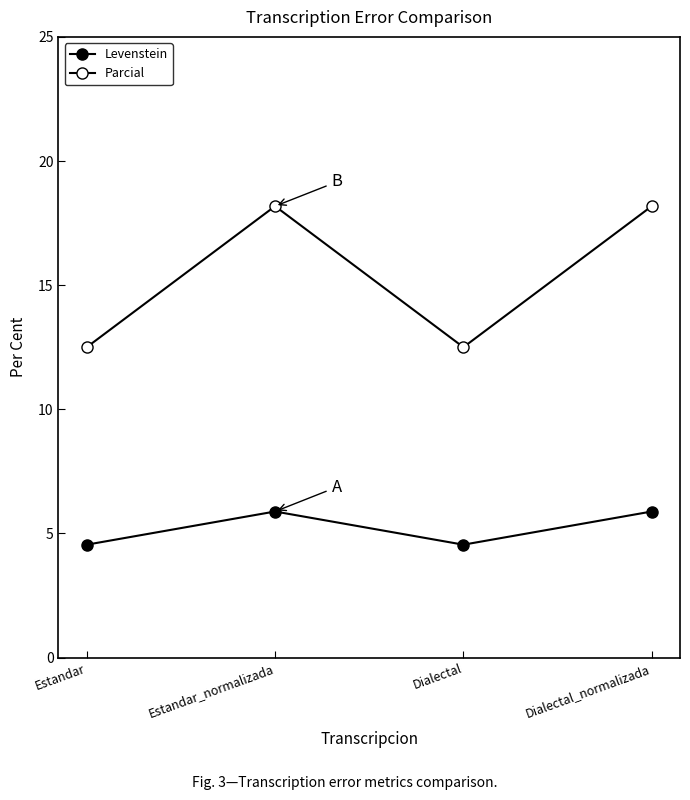

Reading right to left, what are all the values shown in this chart?

Levenstein: 5.9	4.5	5.9	4.5
Parcial: 18.2	12.5	18.2	12.5